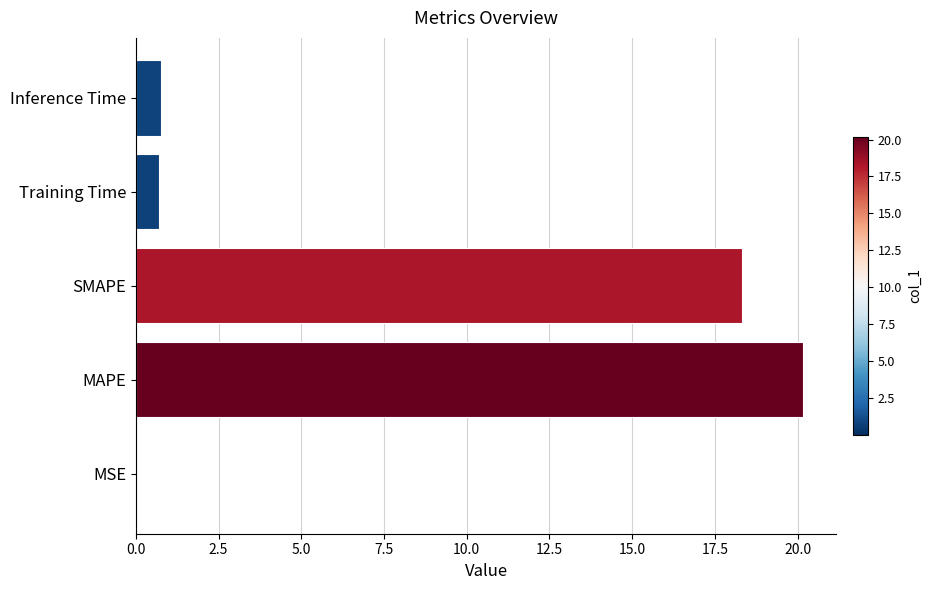

What is the change in value from MAPE to Training Time?

-19.5